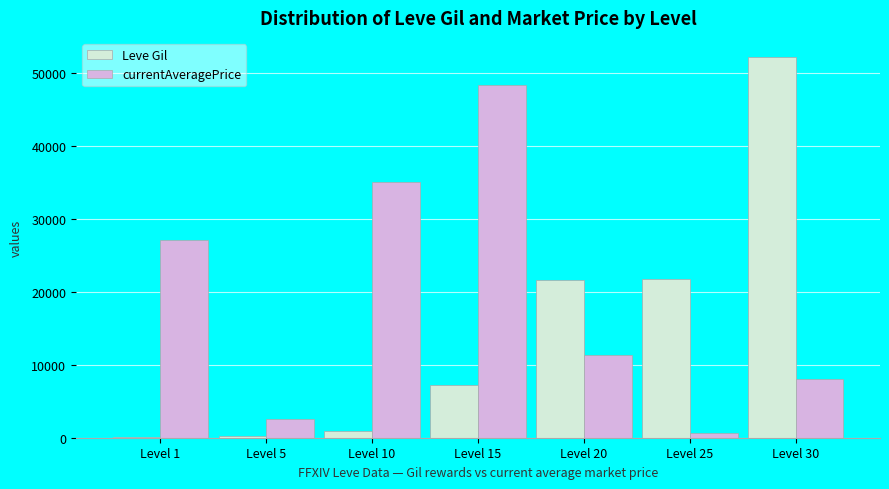

What is the difference between the Leve Gil values at Level 1 and Level 5?

60